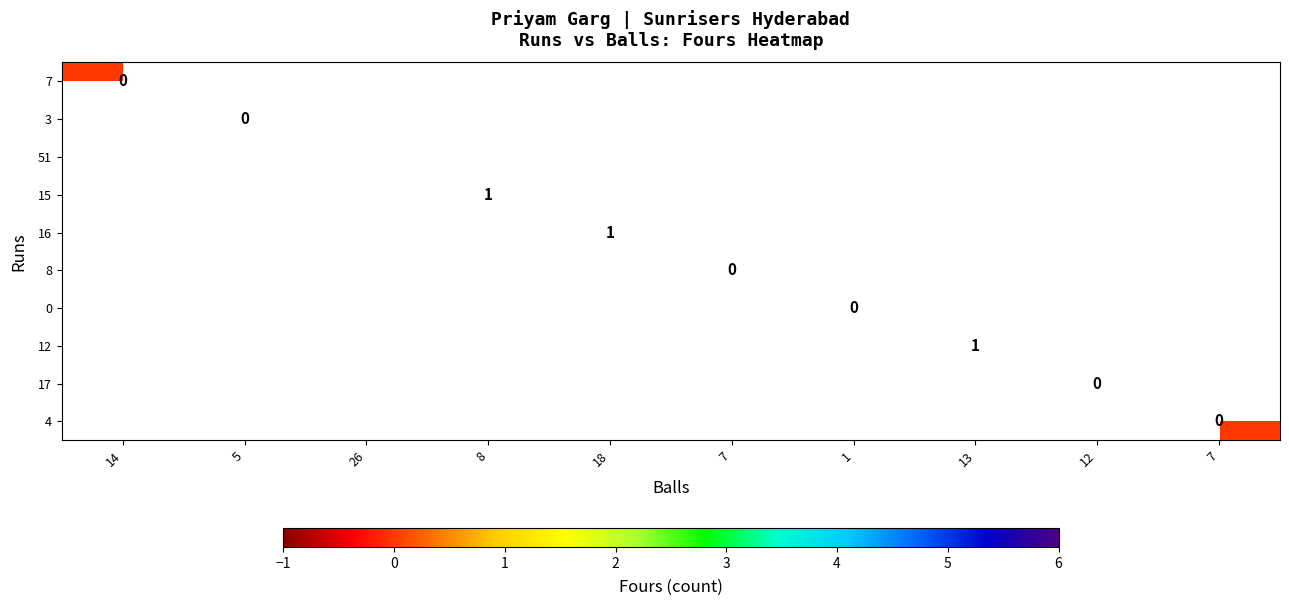

List the series in order of their peak value, lowest first.

7, 3, 51, 15, 16, 8, 0, 12, 17, 4